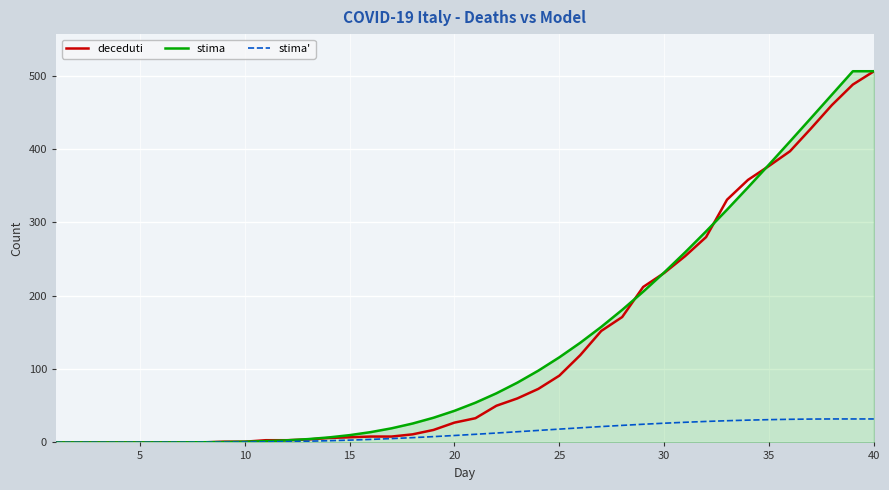

What is the maximum value for stima?

506.2